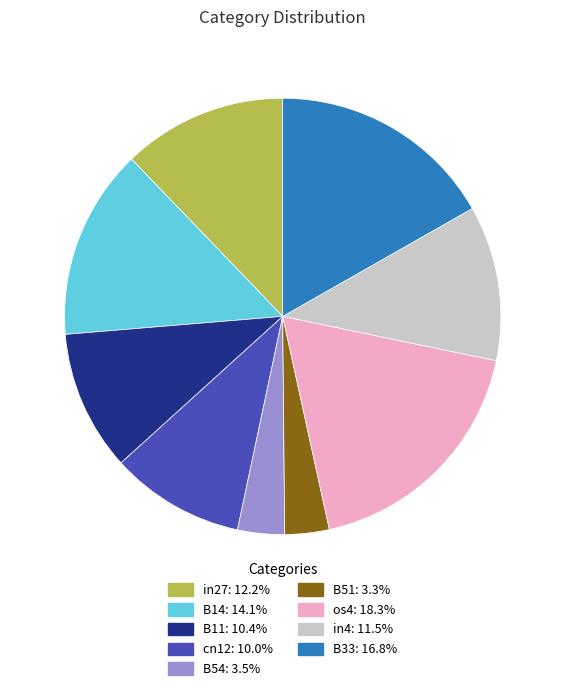

Which category has the biggest portion of the pie?

os4